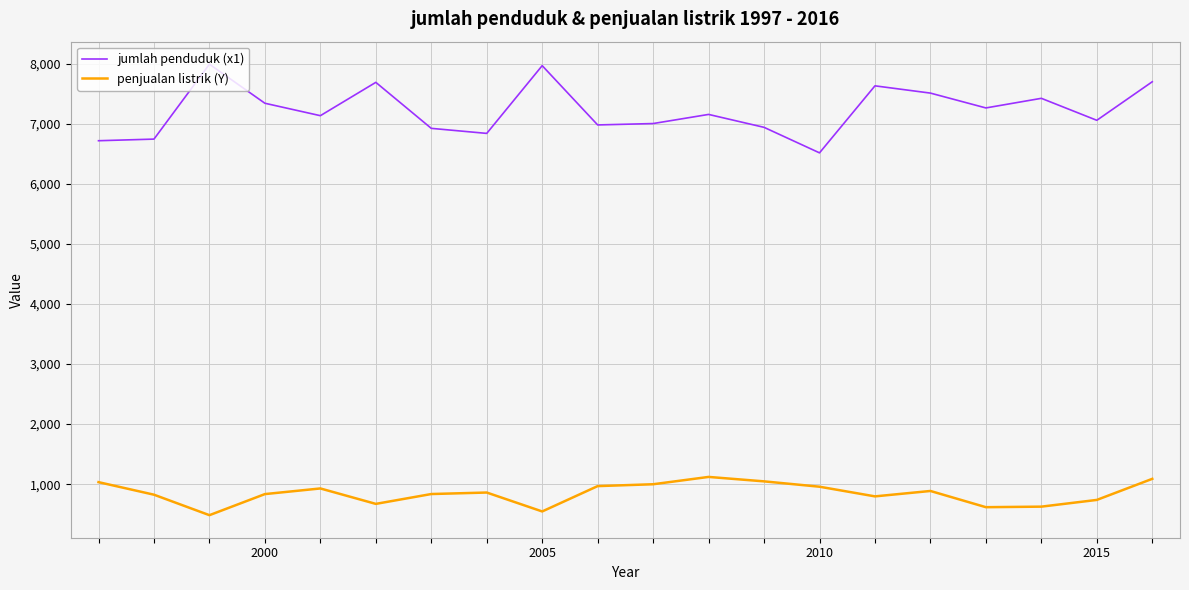

Rank the series by their maximum value, from highest to lowest.

jumlah penduduk (x1), penjualan listrik (Y)